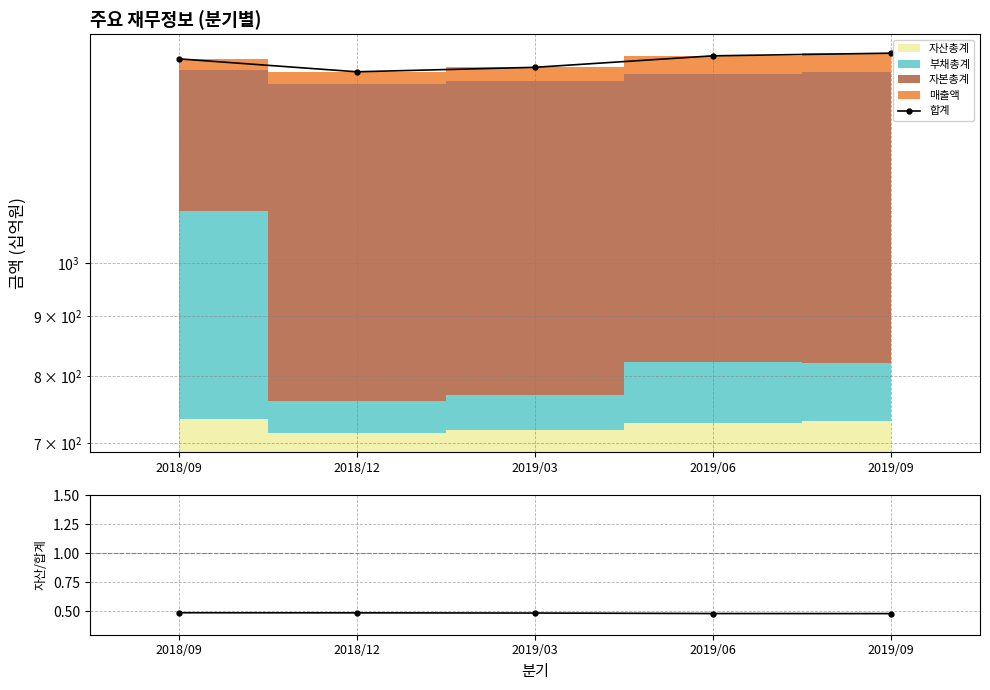

Between 2018/12 and 2019/09, which series saw the biggest shift?

합계